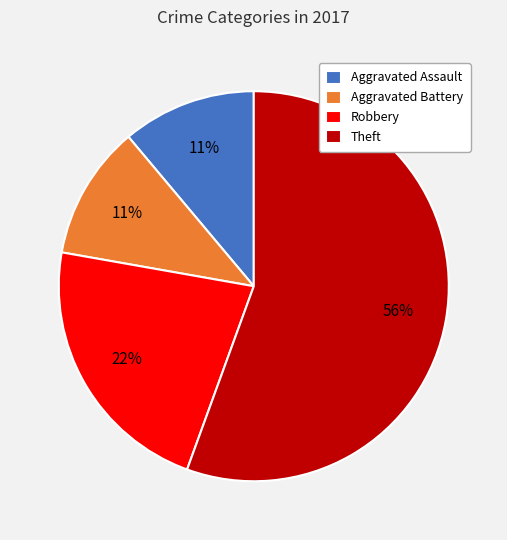

Does any single category account for the majority?

Yes